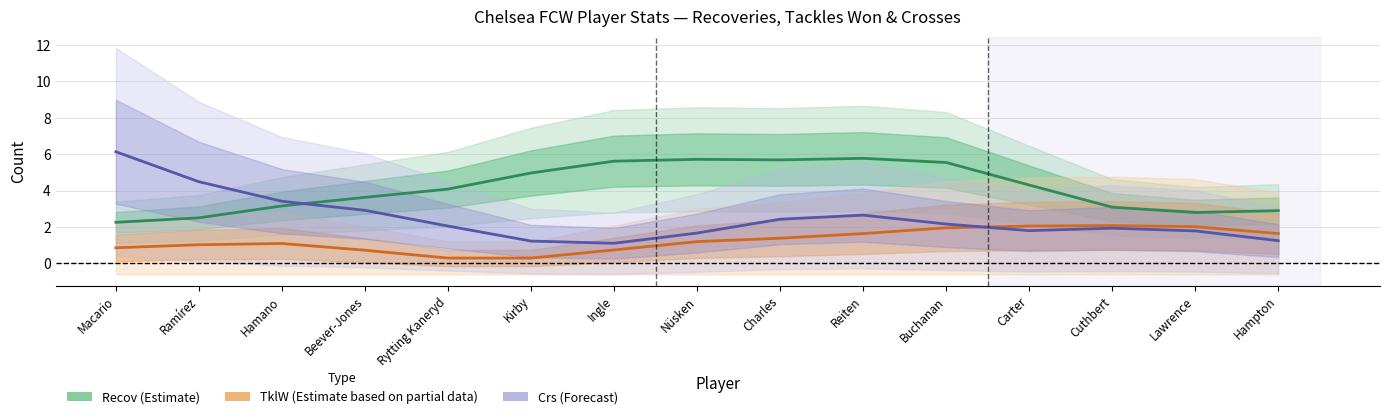

At which category does Recov (Estimate) reach its first local valley?

Charles